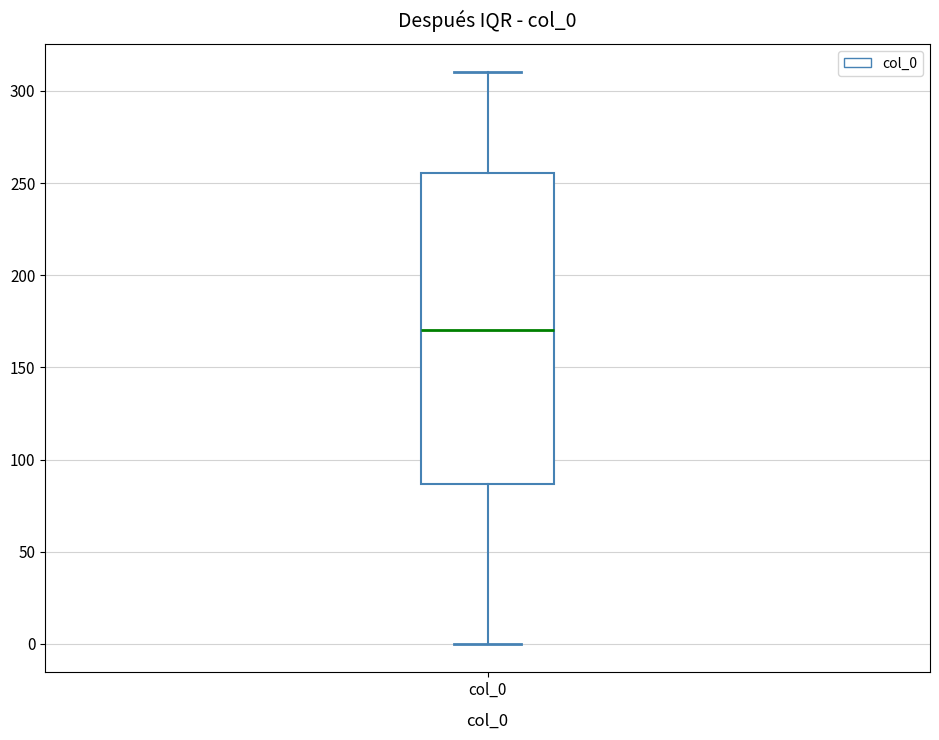

Transcribe this box plot: give where the median line is, the range the box spans, and where the two whiskers end, as read against the y-axis. The values are not printed on the chart, so give them approximately, as read against the axis.

median 170, box 85 to 255, whiskers 0 to 310